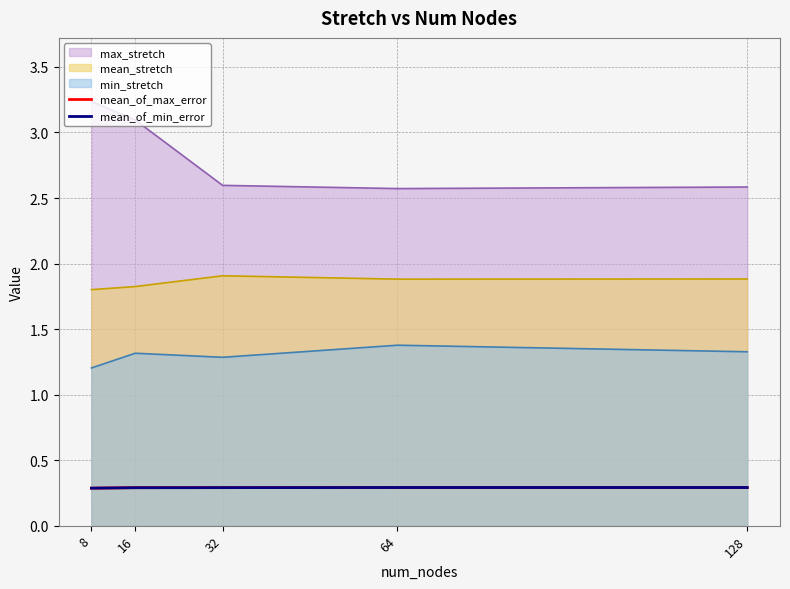

True or false: mean_of_max_error has a value of 0.3 at 32.

True